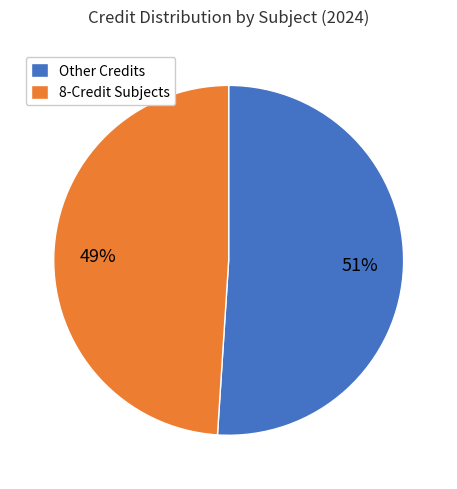

Is there any slice that represents more than half of the pie?

Yes